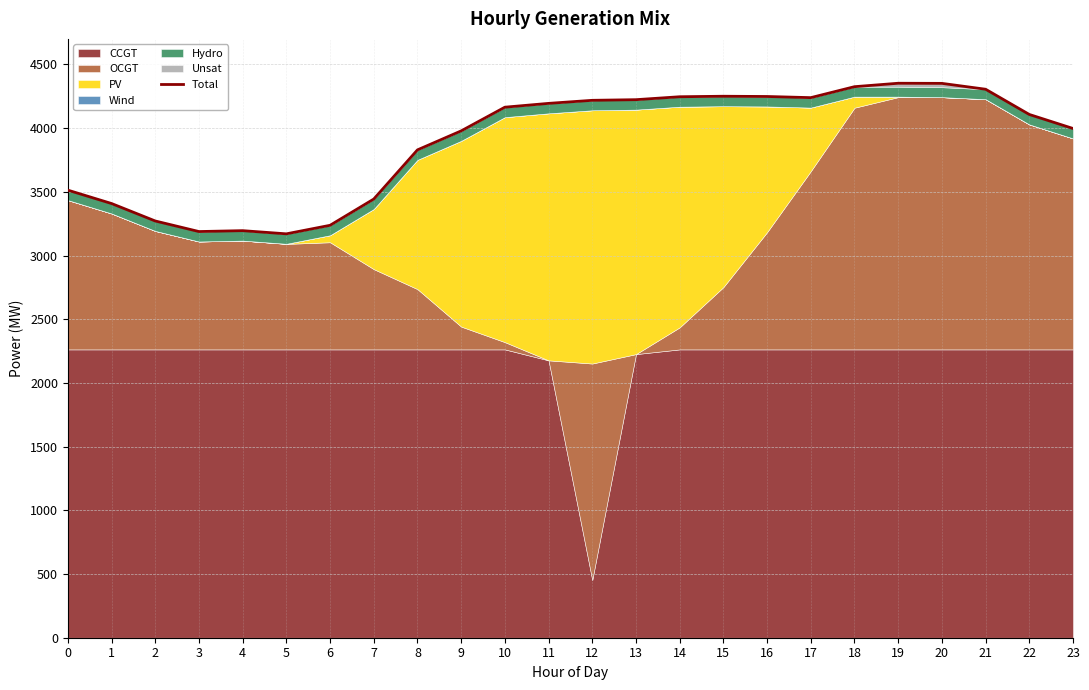

Rank the categories by value from lowest to highest.

5, 3, 4, 6, 2, 1, 7, 0, 8, 9, 23, 22, 10, 11, 12, 13, 17, 14, 16, 15, 21, 18, 20, 19